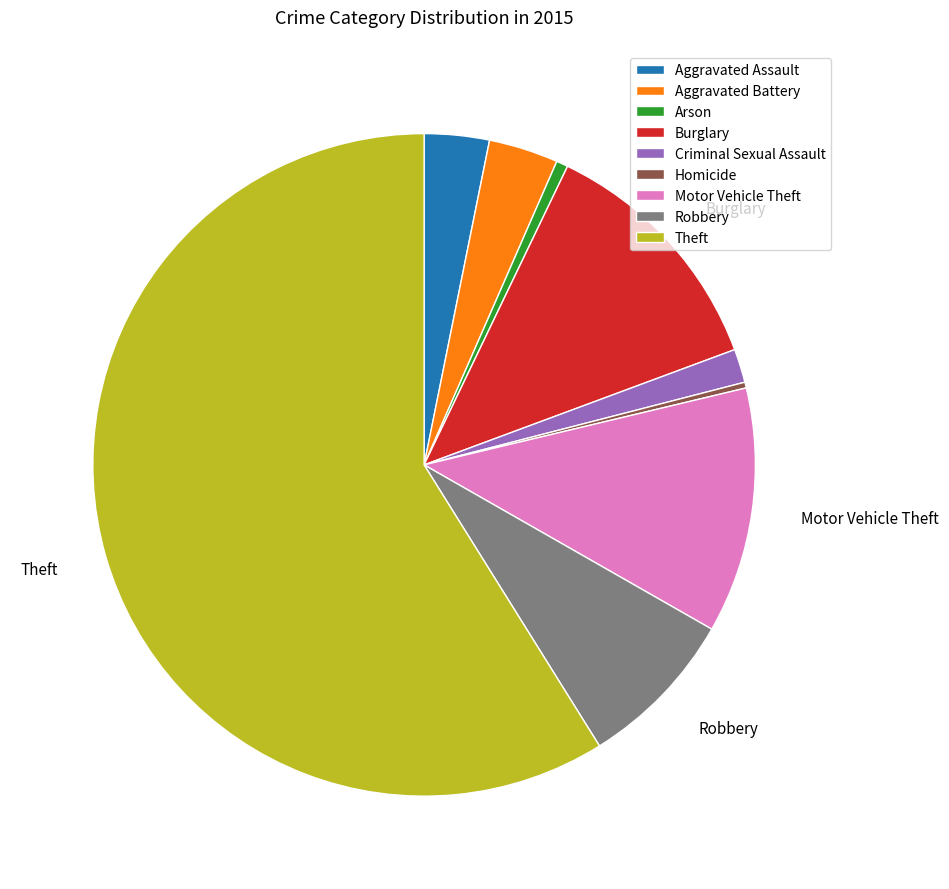

Is there a majority slice in this chart?

Yes